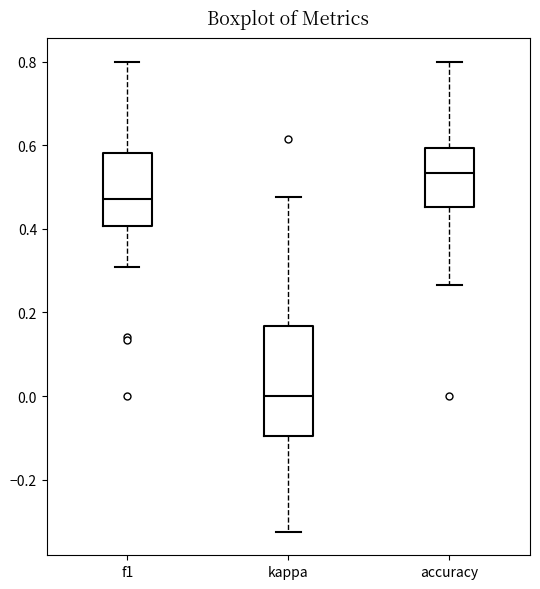

Which box has the lowest median line?

kappa